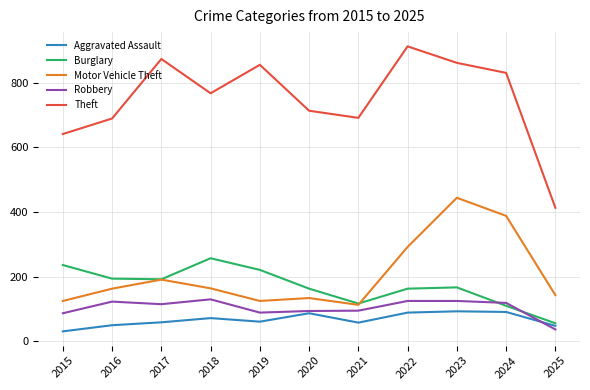

At which label does Robbery first exceed 115?

2016